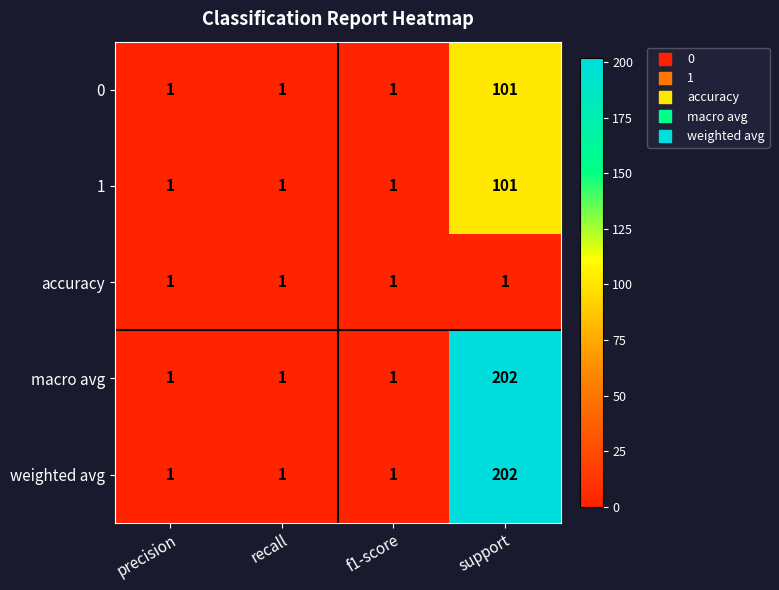

What is the difference between the macro avg values at support and precision?

201